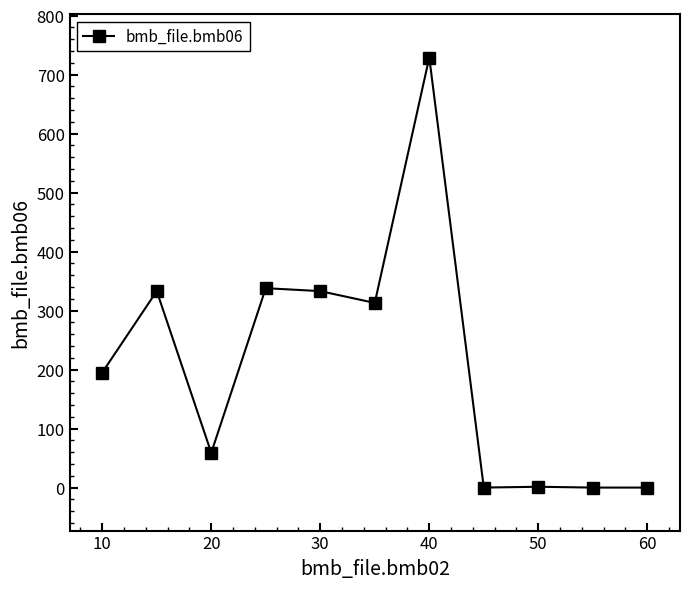

What is the sum of all values?

2301.4